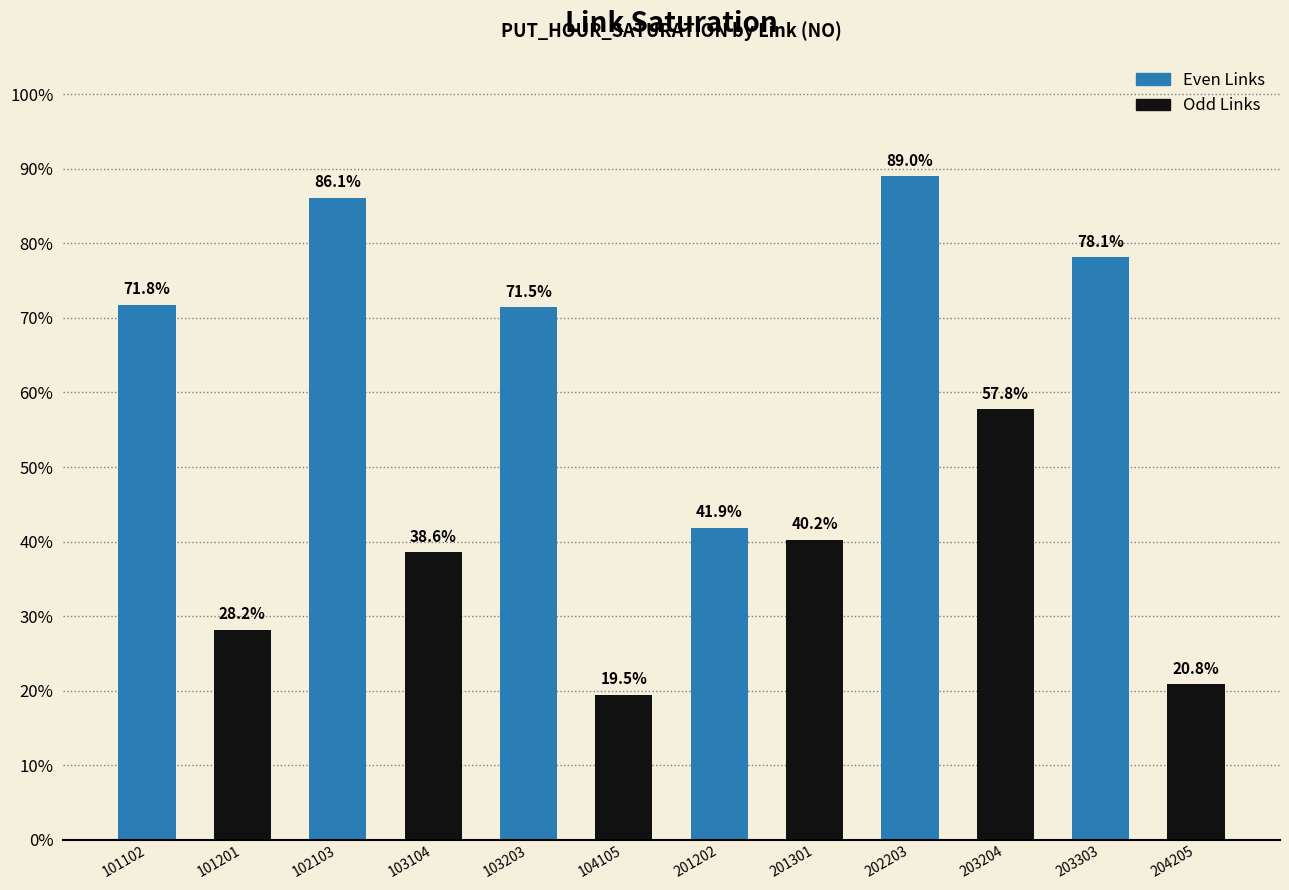

What is the lowest value of the Even Links series?

0.4